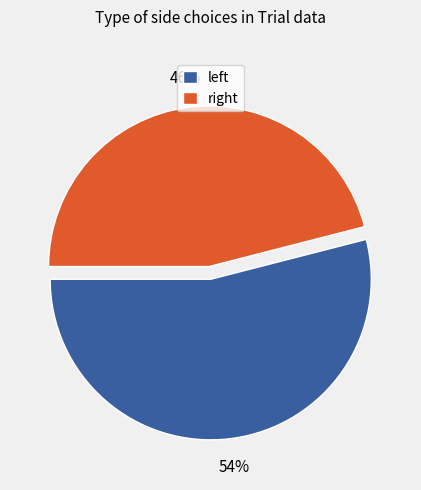

How many segments does this pie chart have?

2